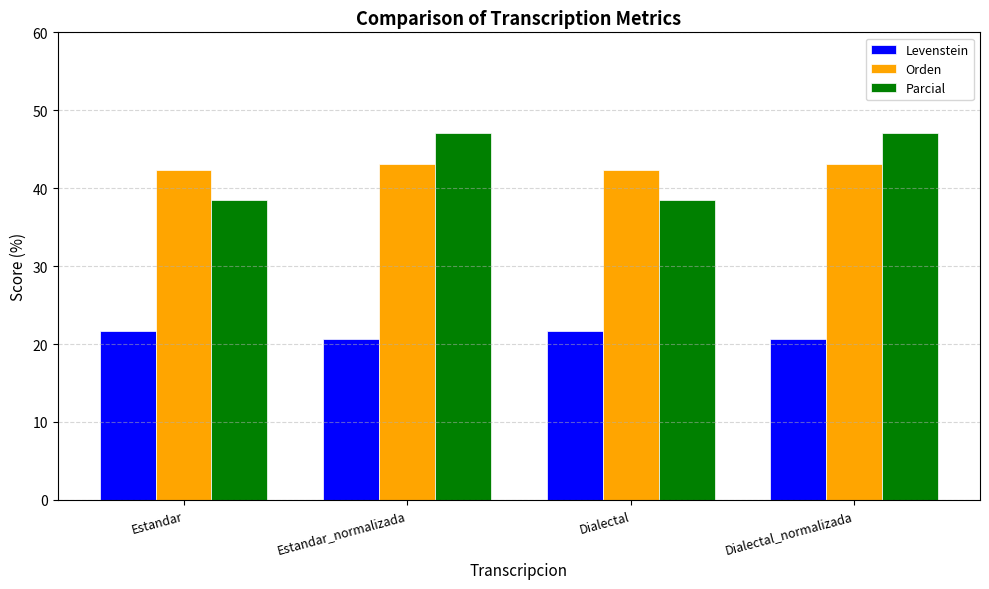

What is the sum of all Levenstein values?

84.6